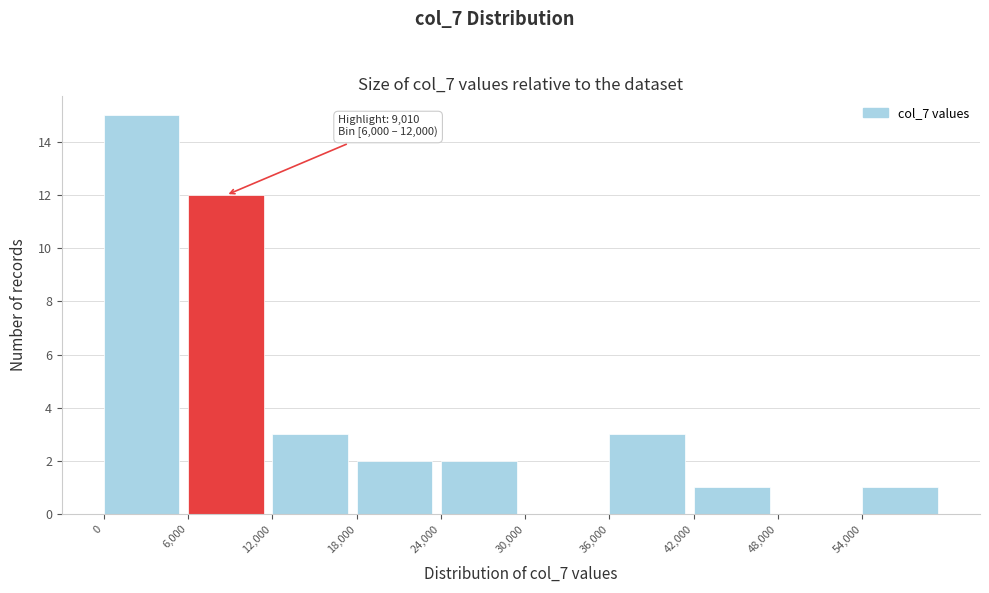

Which range on the x-axis has the tallest bar?

0 to 6000